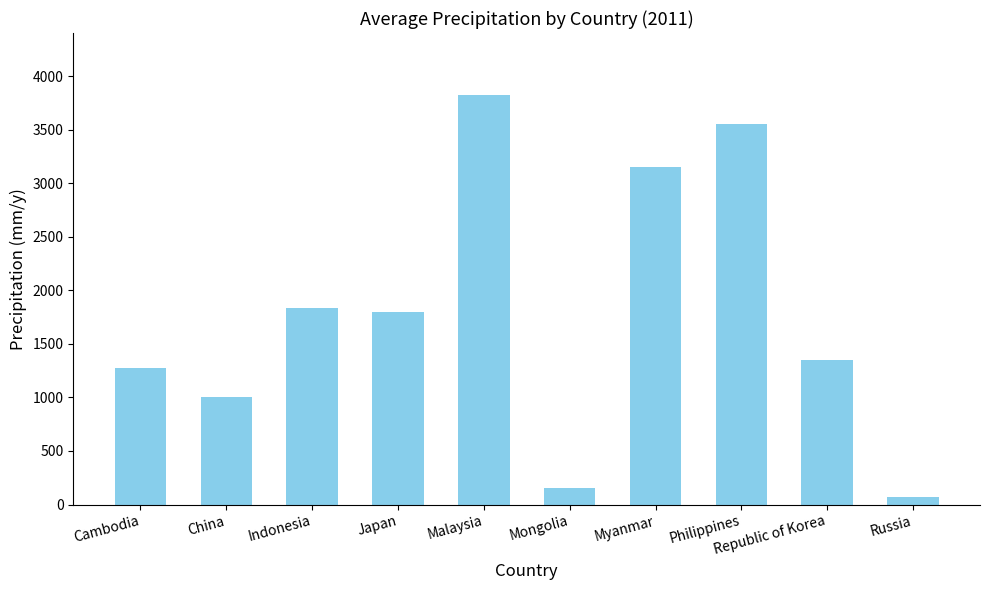

Reading left to right, list all the values displayed in this chart.

1277.3	1008.5	1835.2	1795.2	3829.5	153.6	3150.5	3549.9	1348.2	73.5